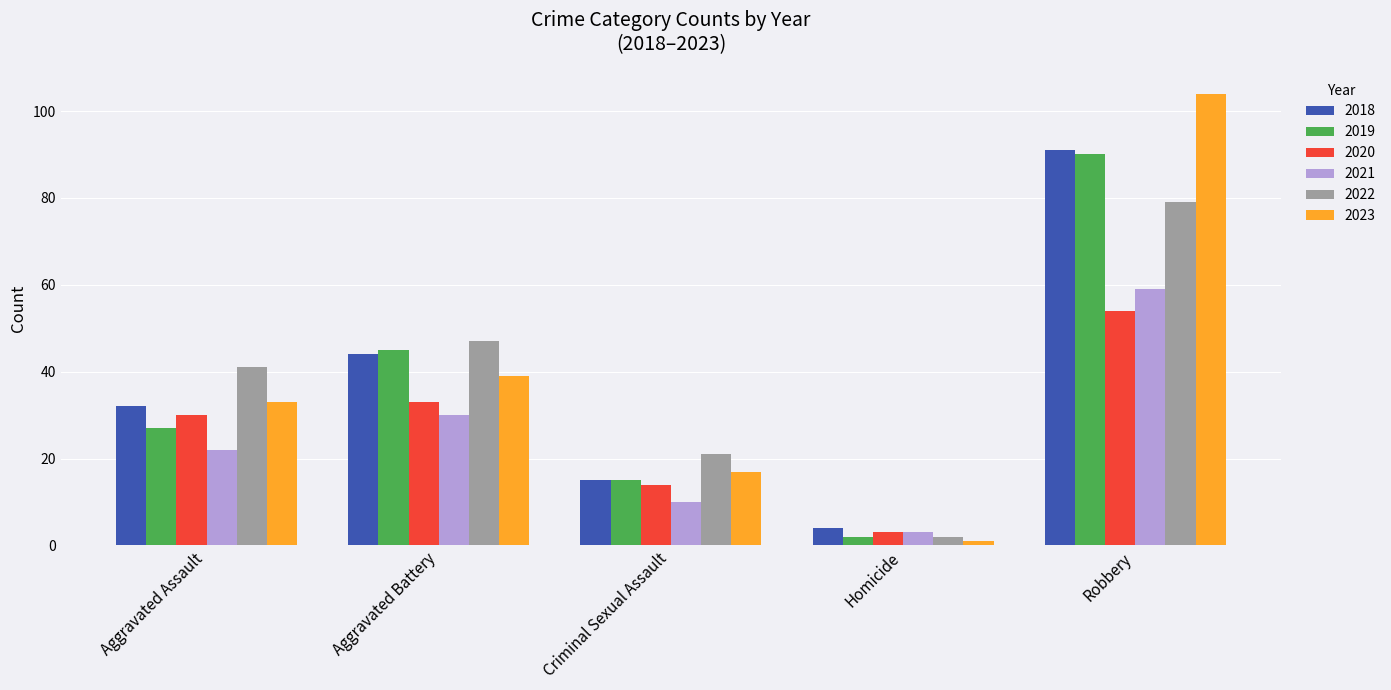

What is the total value across all series at Aggravated Assault?

185